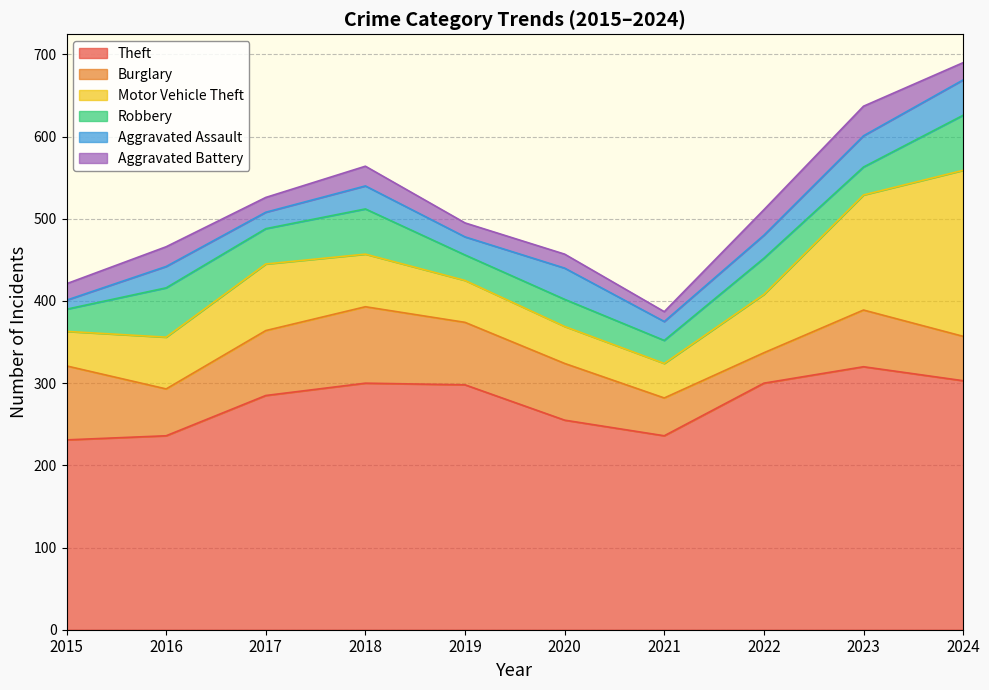

What is the sum of the Aggravated Assault values at 2022 and 2021?

51